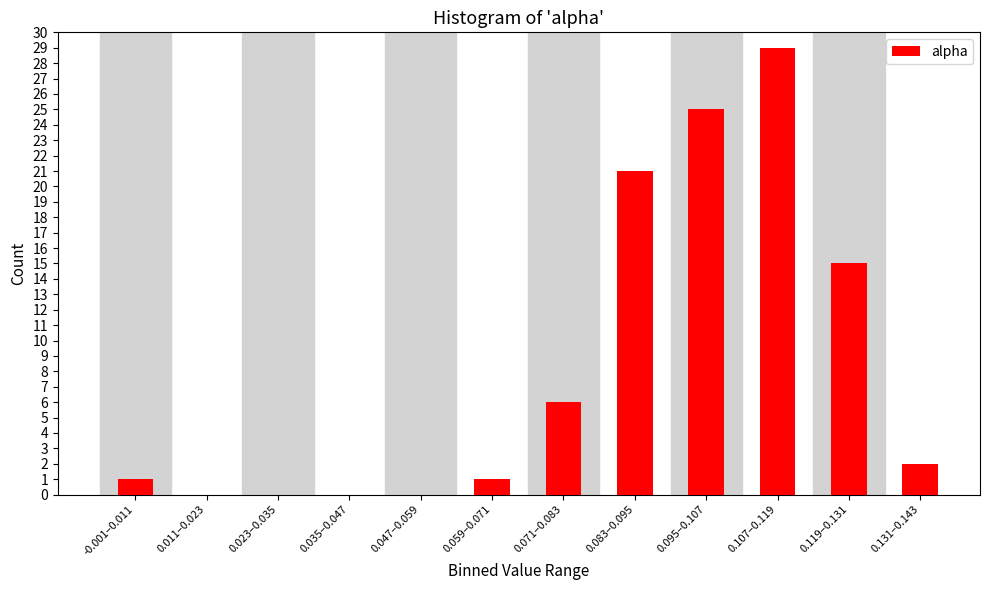

Reading left to right, what are all the values shown in this chart?

-0.001–0.011=1	0.011–0.023=0	0.023–0.035=0	0.035–0.047=0	0.047–0.059=0	0.059–0.071=1	0.071–0.083=6	0.083–0.095=21	0.095–0.107=25	0.107–0.119=29	0.119–0.131=15	0.131–0.143=2